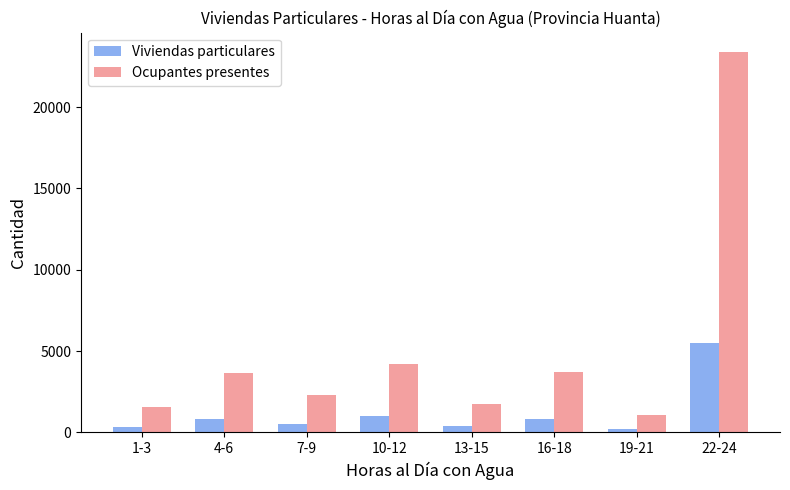

What is the difference between the Viviendas particulares values at 22-24 and 16-18?

4662